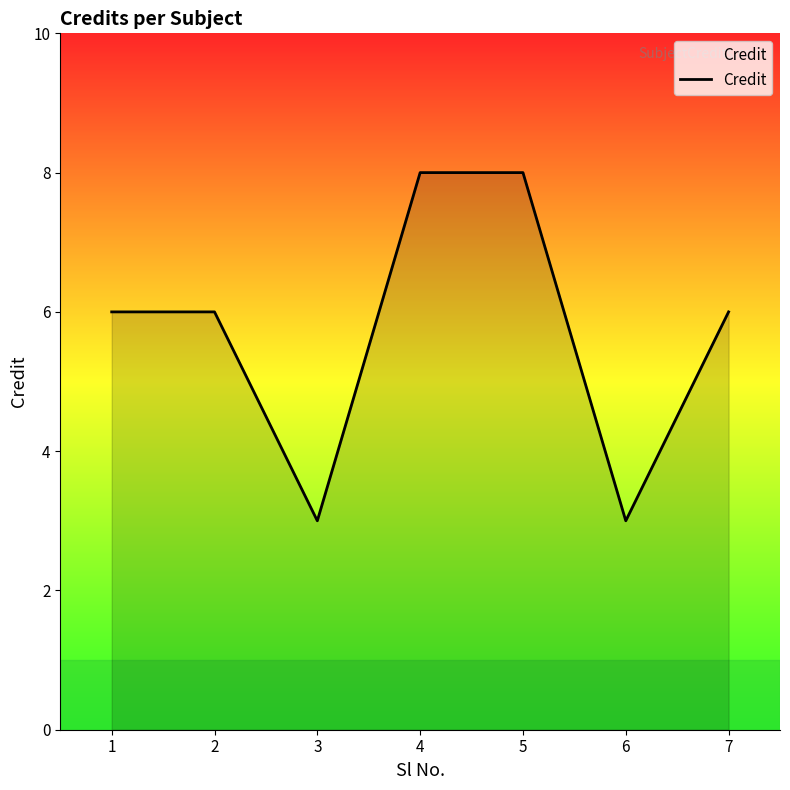

True or false: the data shows 2 at 3.

False